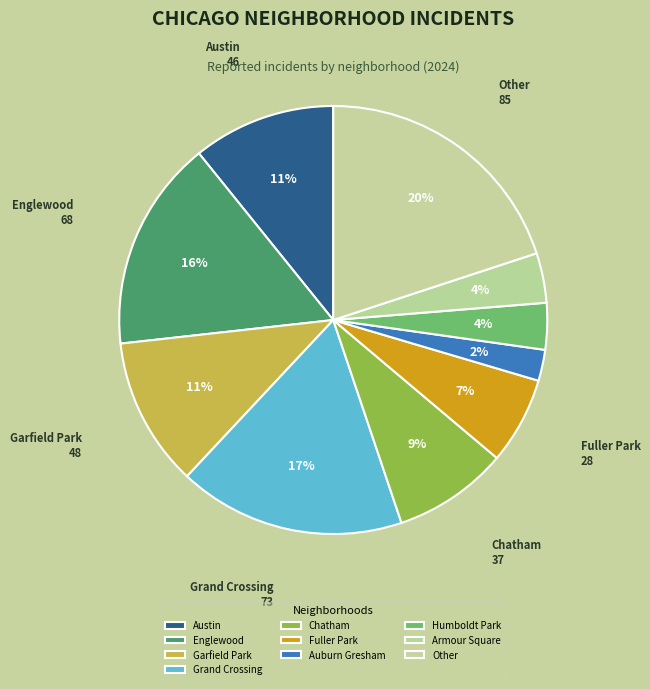

Which slice is the largest?

Other